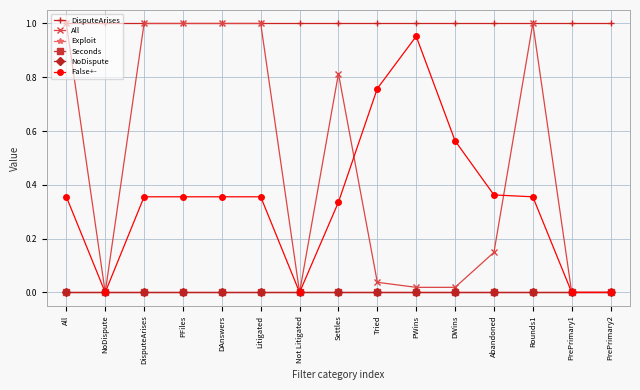

What is the label of the 13th point from the left?

Rounds1